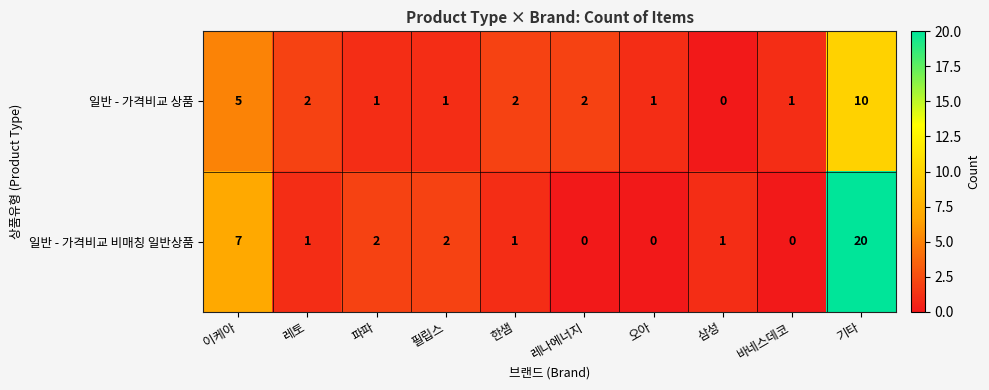

What is the difference between the maximum and minimum values in the 일반 - 가격비교 비매칭 일반상품 series?

20